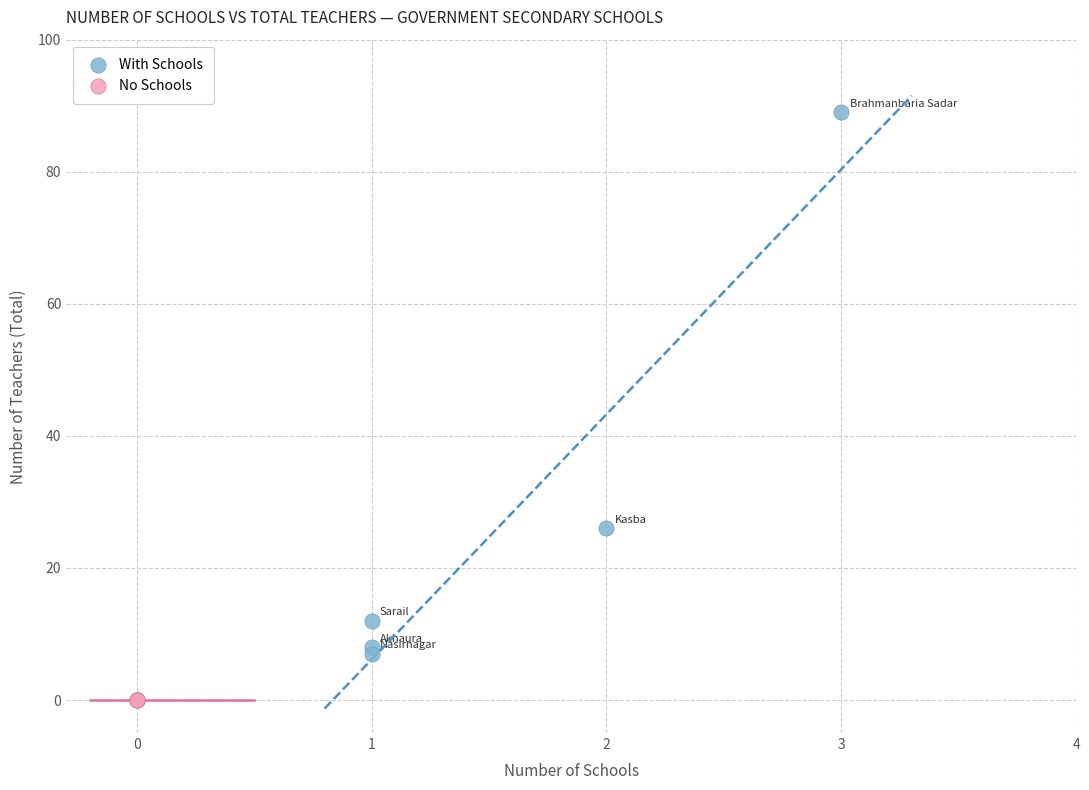

What are all the series names shown in the legend?

With Schools, No Schools